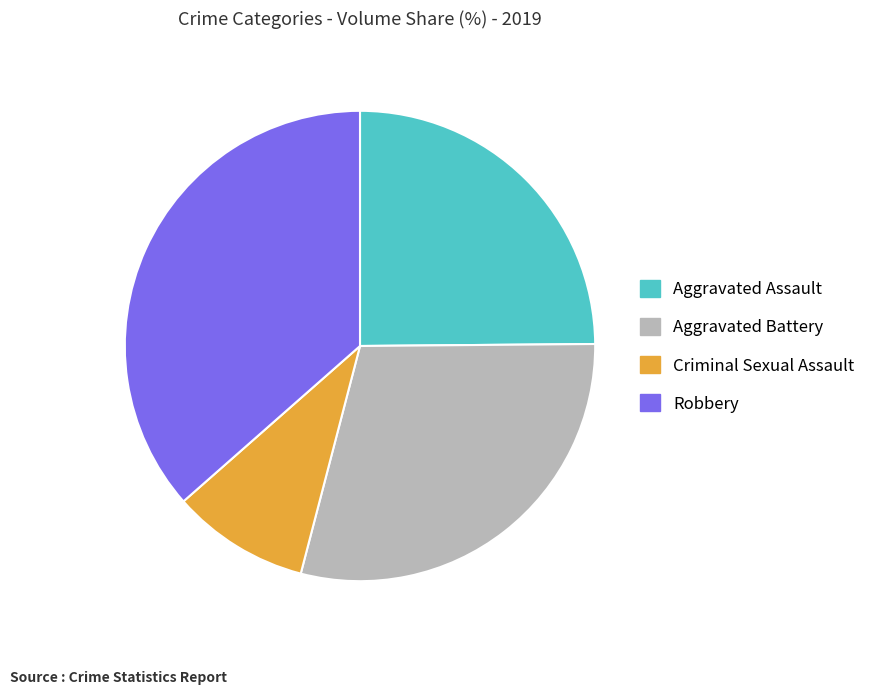

Does Robbery represent more than half of the total?

No